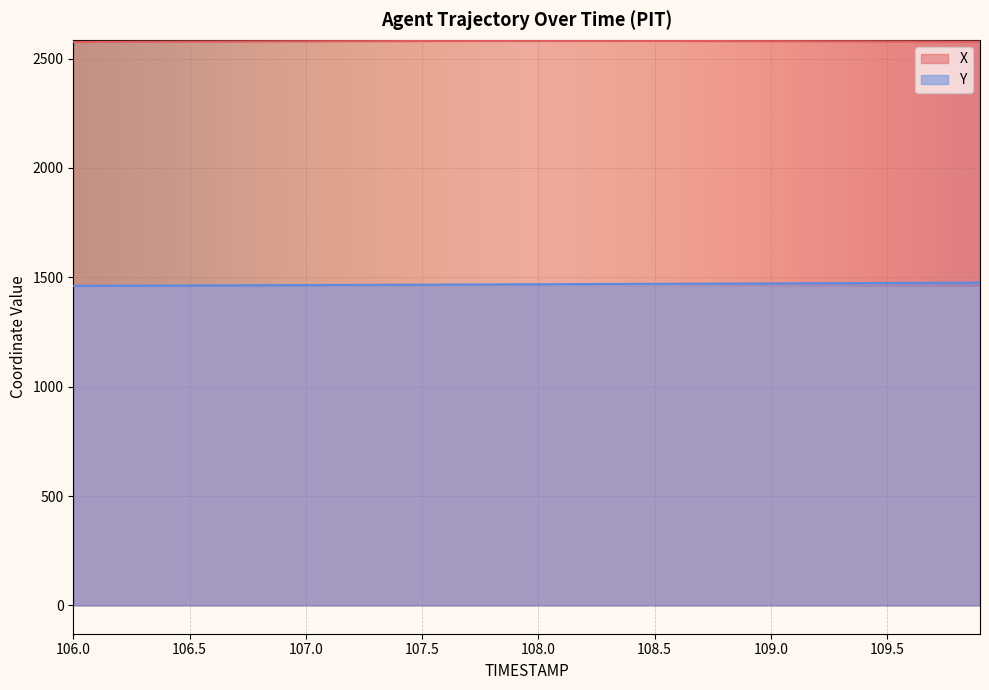

How many lines are shown in the chart?

2